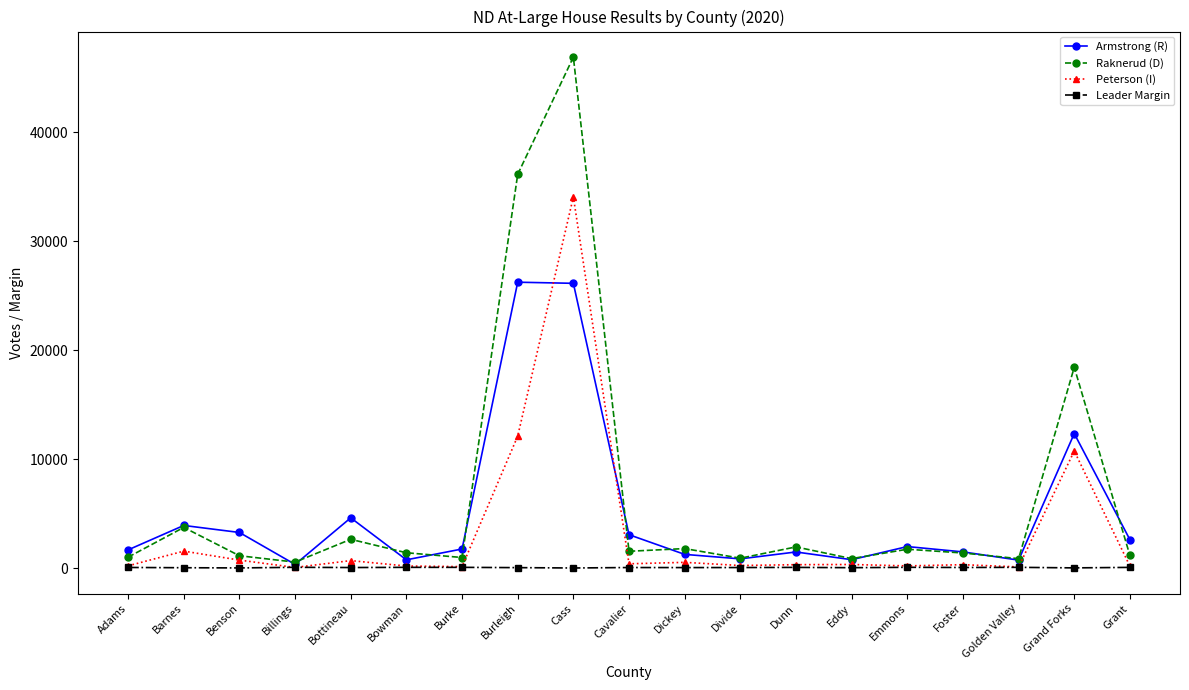

Which series has the widest spread of values?

Raknerud (D)